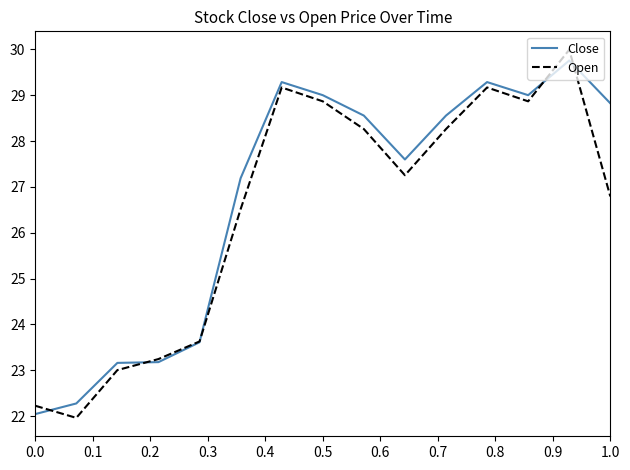

Which series has the largest range (max minus min)?

Open